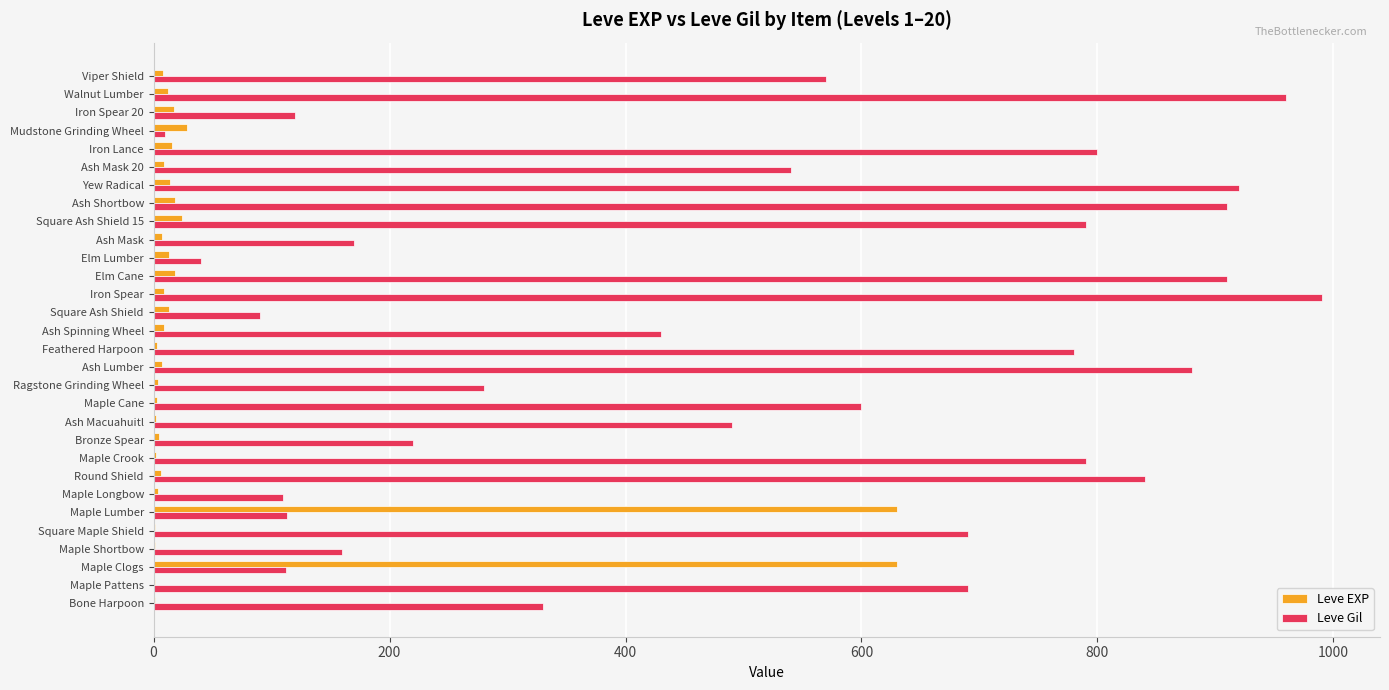

The value of Leve Gil at Maple Pattens is 690. True or false?

True